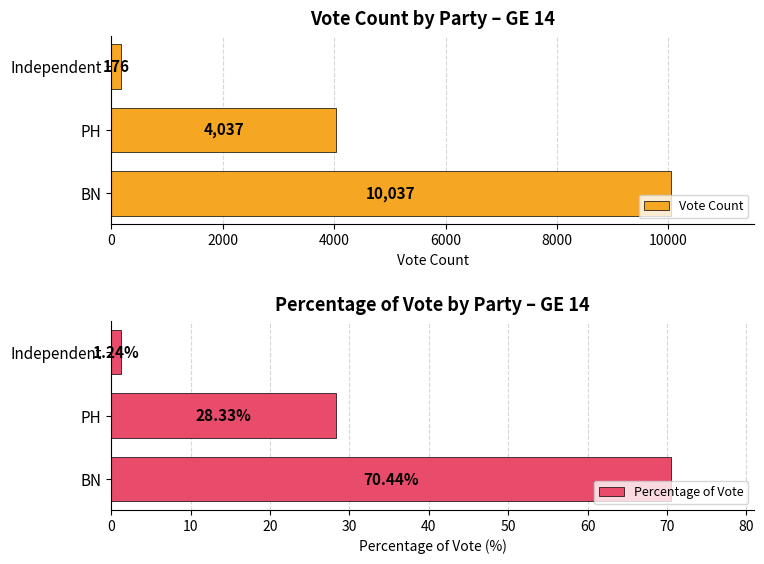

What are all the series names shown in the legend?

Vote Count, Percentage of Vote